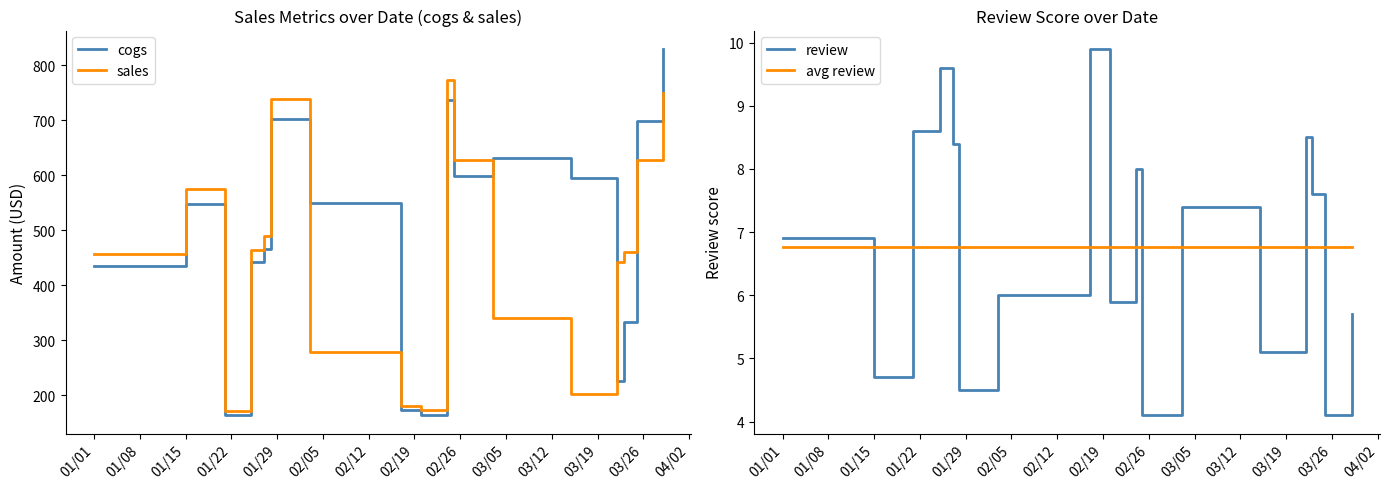

What is the lowest value of the sales series?

172.2